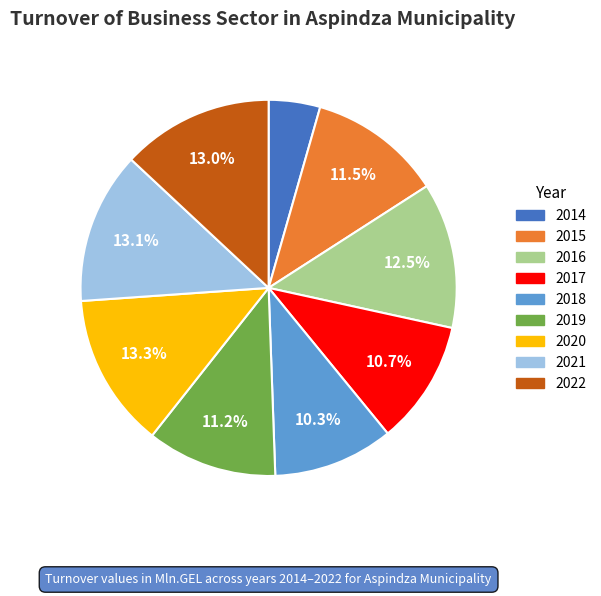

What is the ratio of the value at 2017 to the value at 2020?

0.8